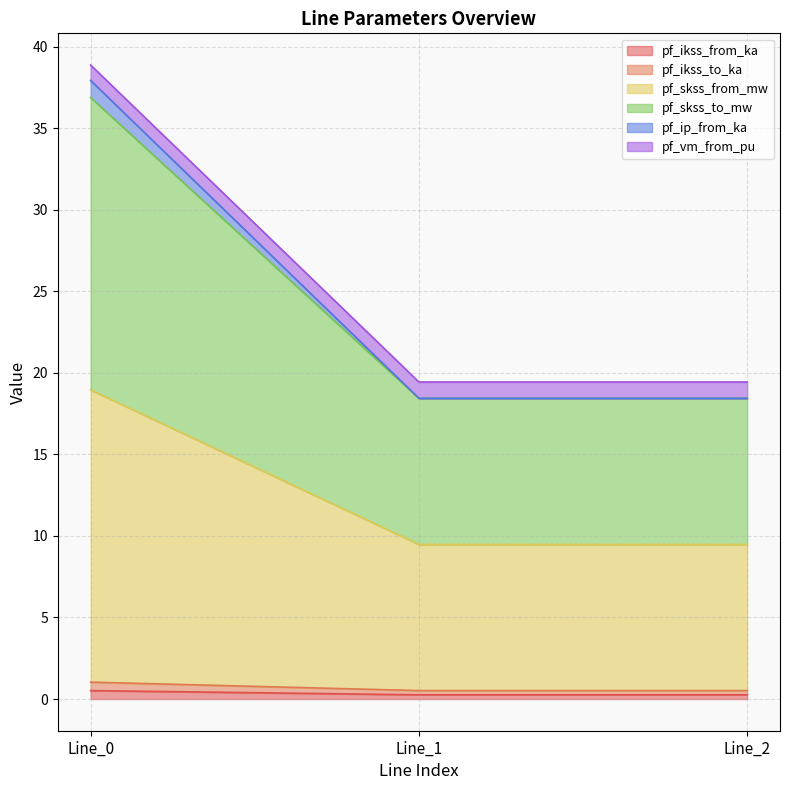

At which category does the chart reach its minimum across all series?

Line_2